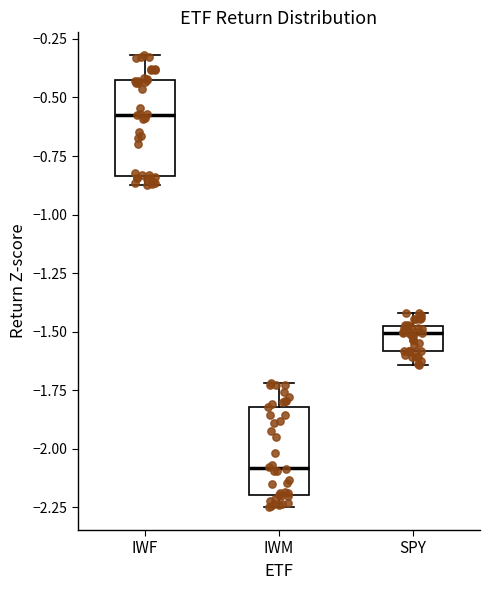

Reading left to right, read every box against the y-axis: the position of its median line, the range the box covers, and the ends of its whiskers. The values are not printed on the chart, so give them approximately, as read against the axis.

IWF: median -0.55, box -0.85 to -0.40, whiskers -0.85 (just below the box's lower edge) to -0.30
IWM: median -2.10, box -2.20 to -1.80, whiskers -2.25 to -1.70
SPY: median -1.50 (just below the box's upper edge), box -1.60 to -1.50, whiskers -1.65 to -1.40